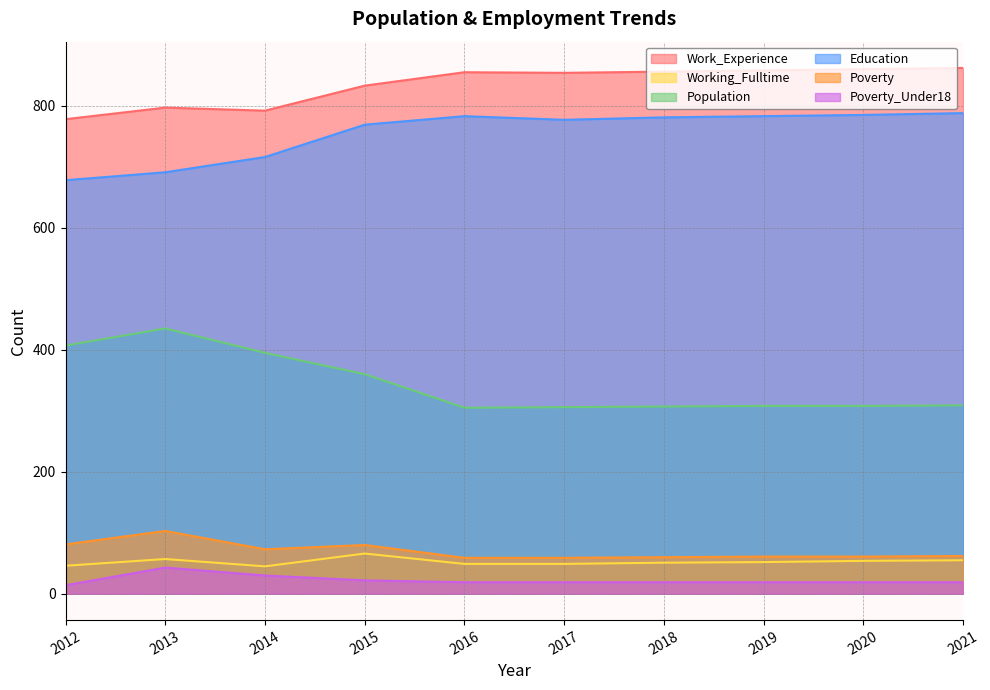

True or false: Poverty has a value of 110 at 2012.

False